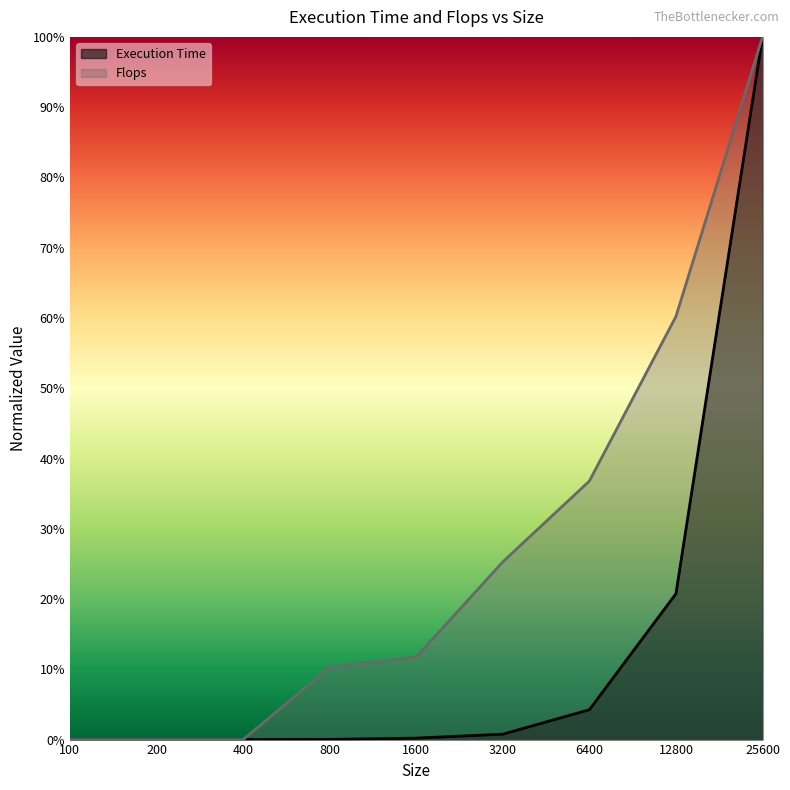

At which label is Execution Time closest to 0?

100